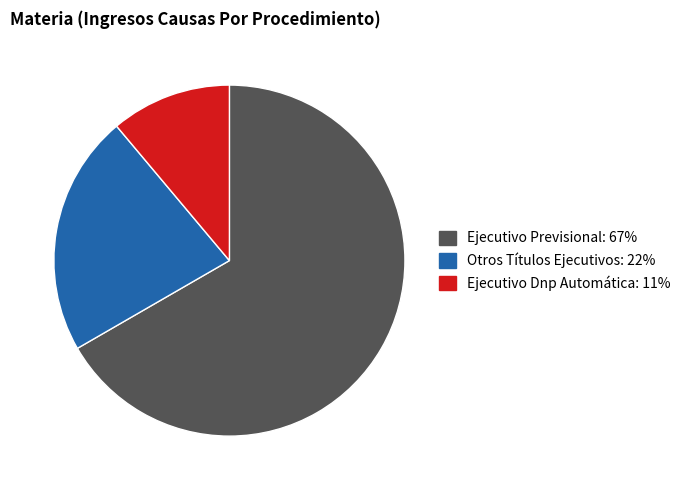

How many segments does this pie chart have?

3